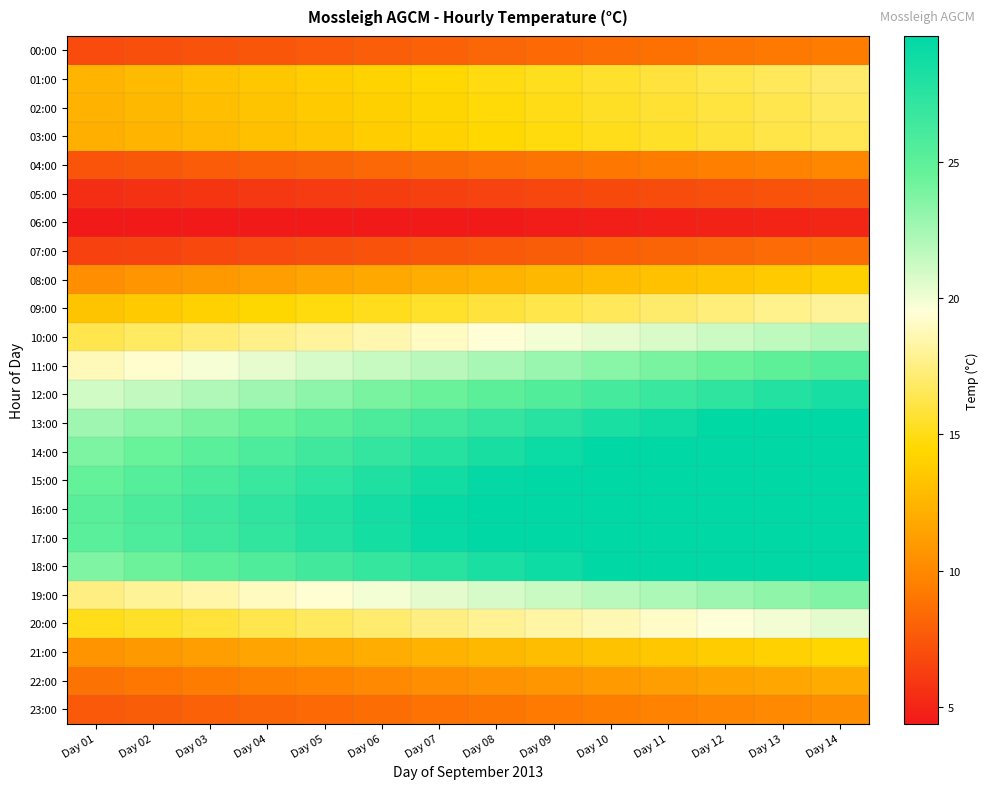

At how many categories does at least one series exceed 24?

14